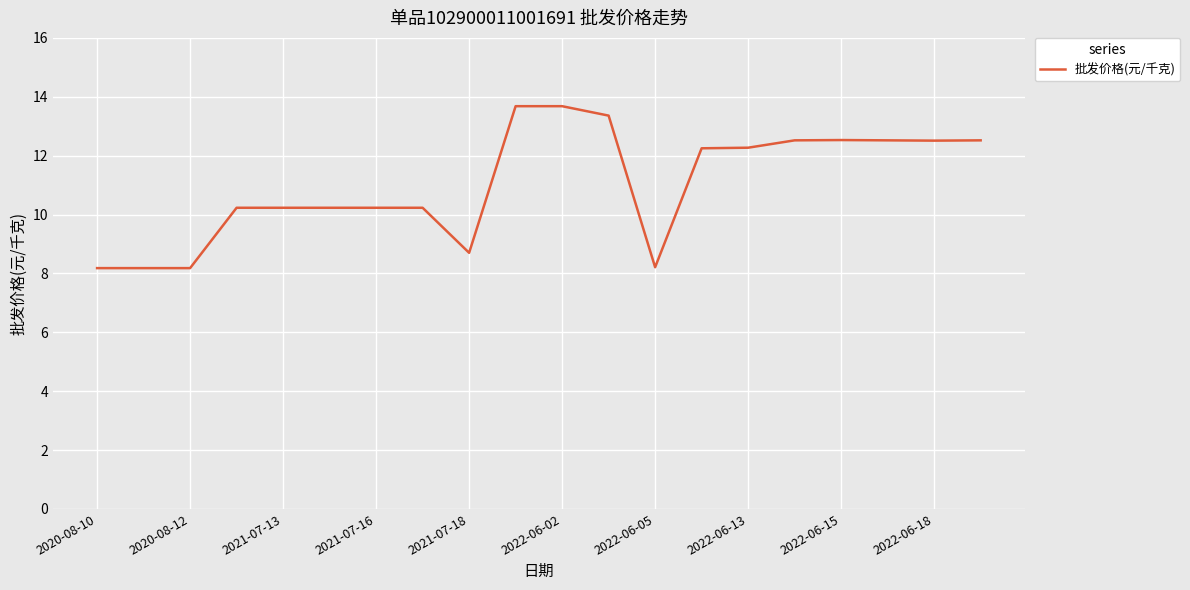

What is the smallest value displayed?

8.2